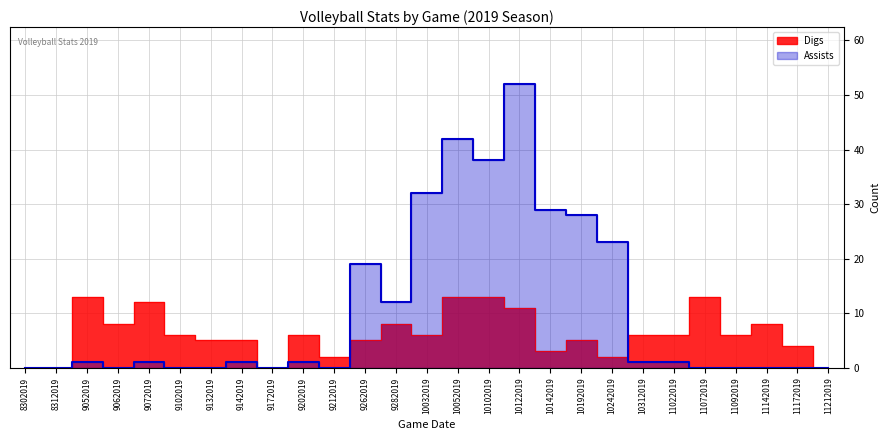

What is the difference between the highest and lowest values at 10102019?

25